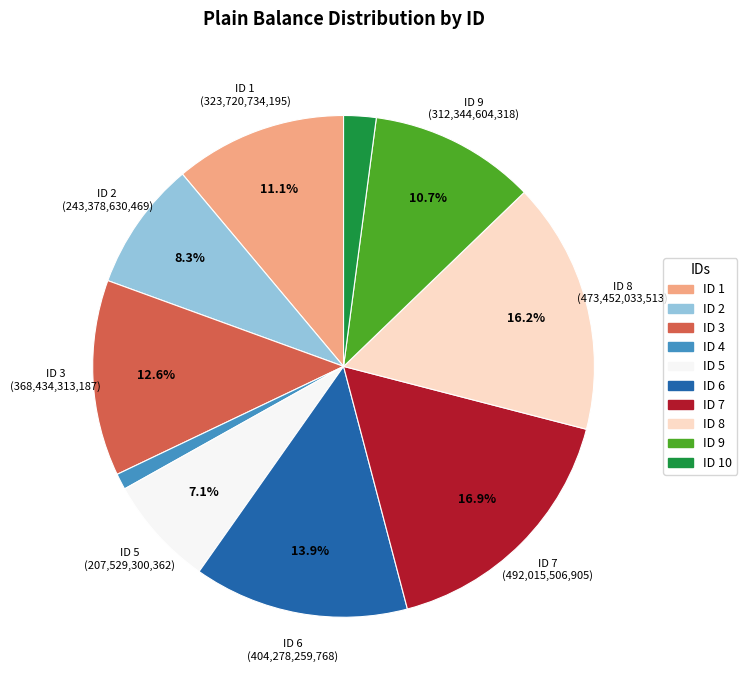

Do ID 4 and ID 3 together represent more than half of the pie?

No